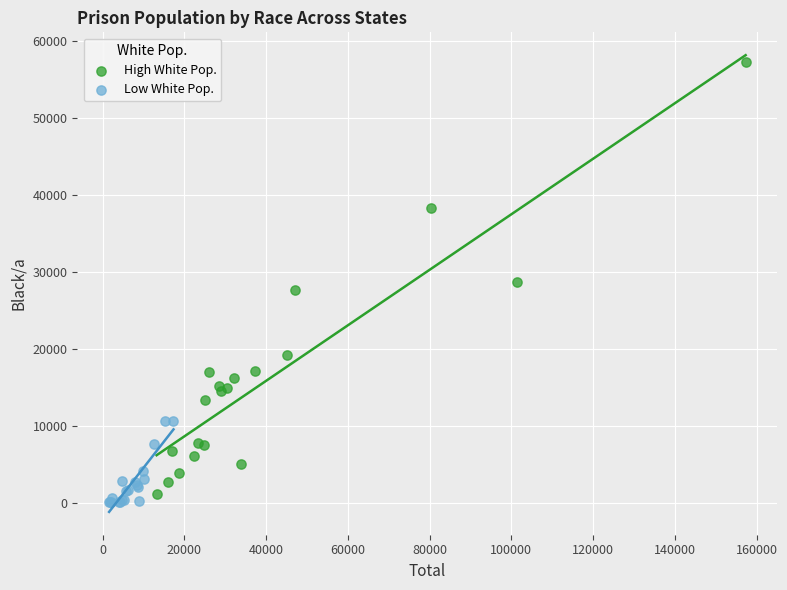

Which series reaches the maximum Y coordinate?

High White Pop.